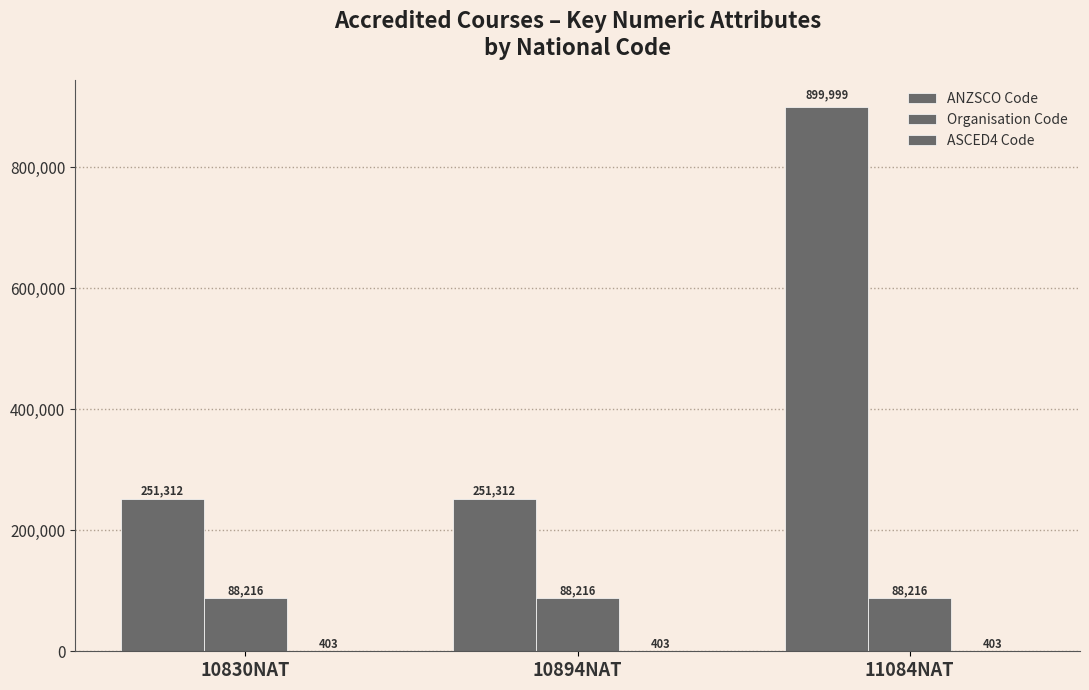

How many data points does each series have?

3